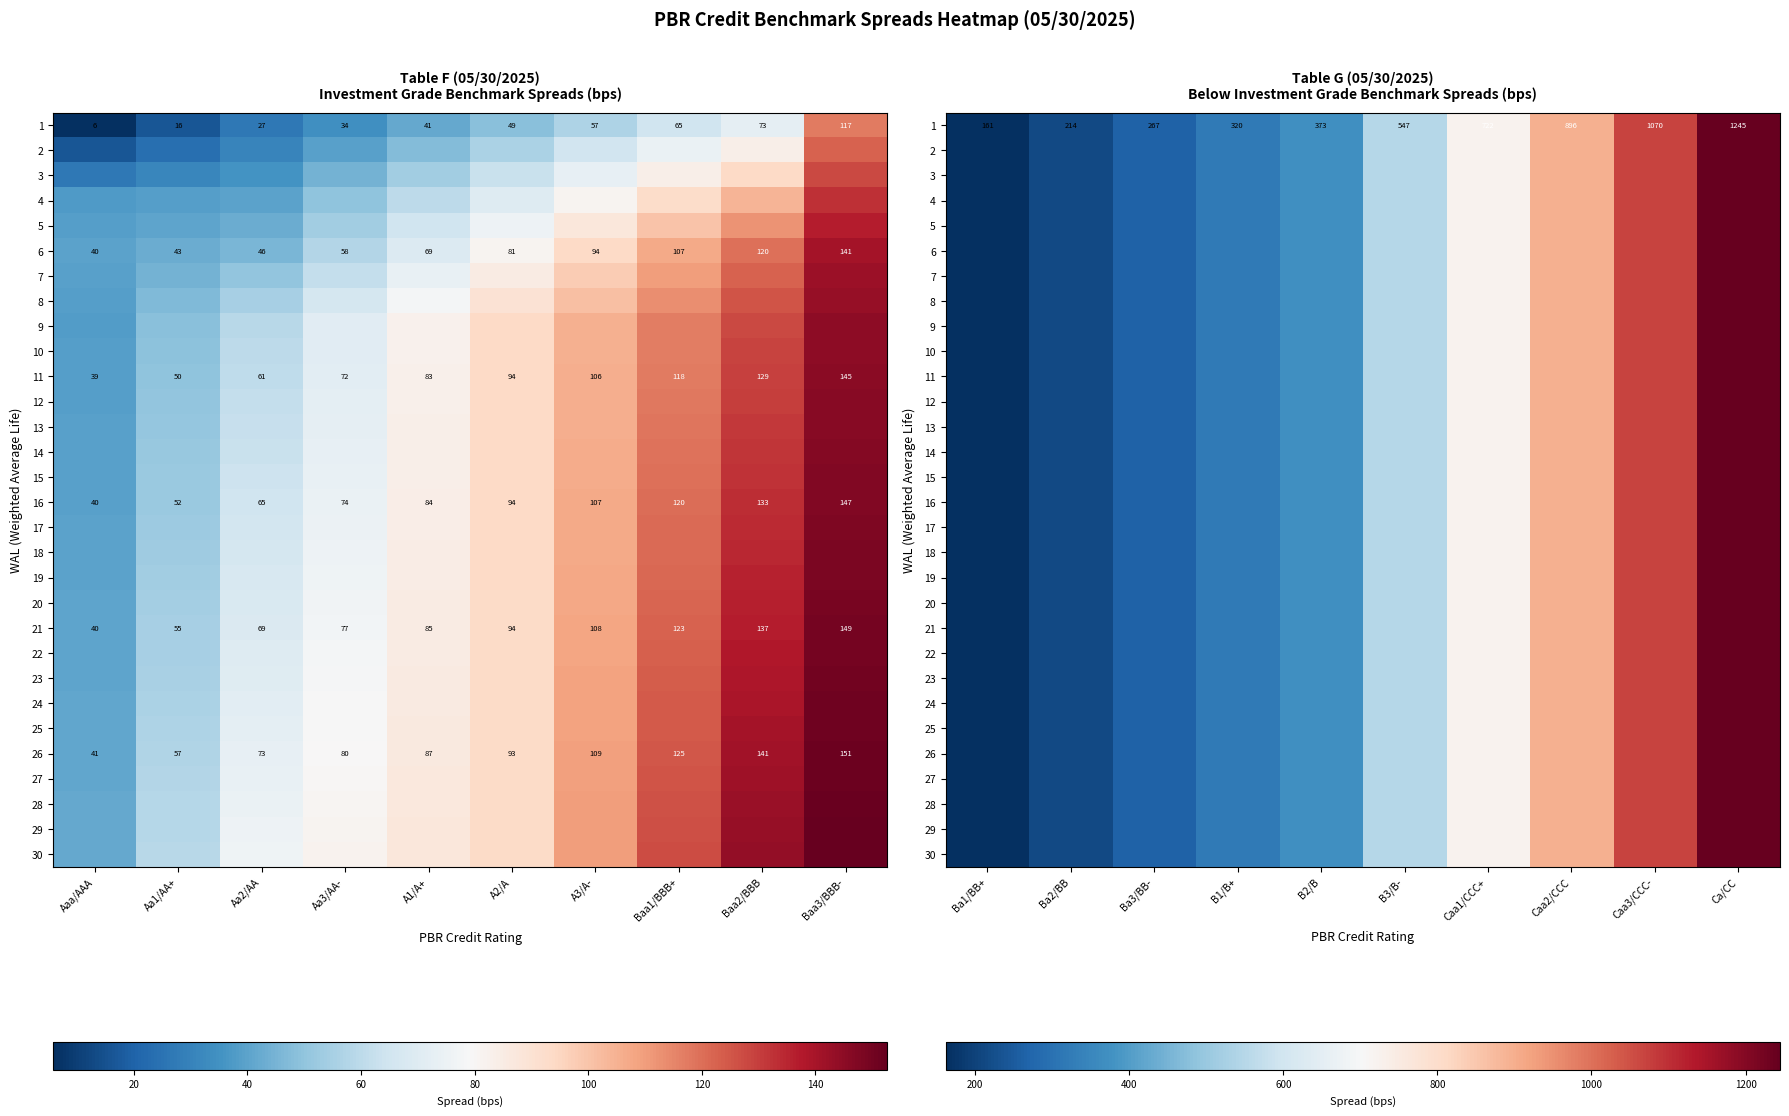

At which label does 26 reach its minimum?

Ba1/BB+